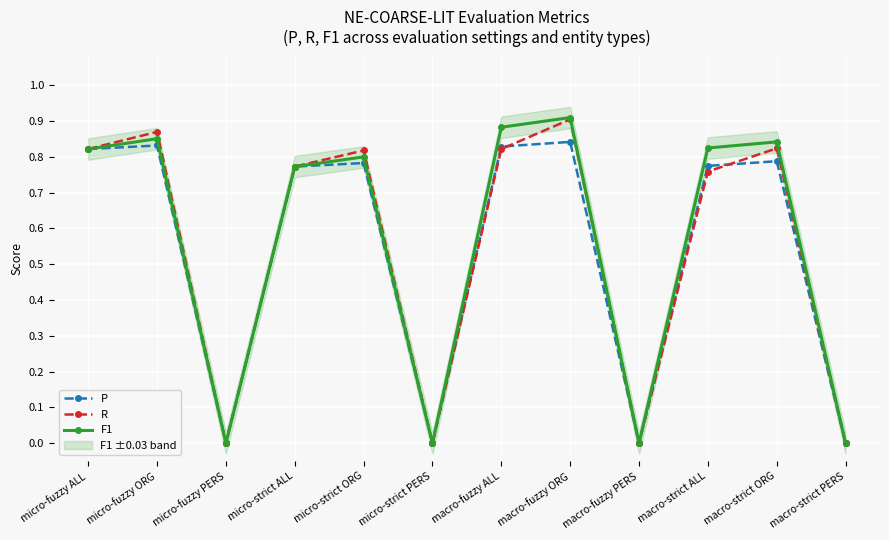

Which series has the largest total across all categories?

F1